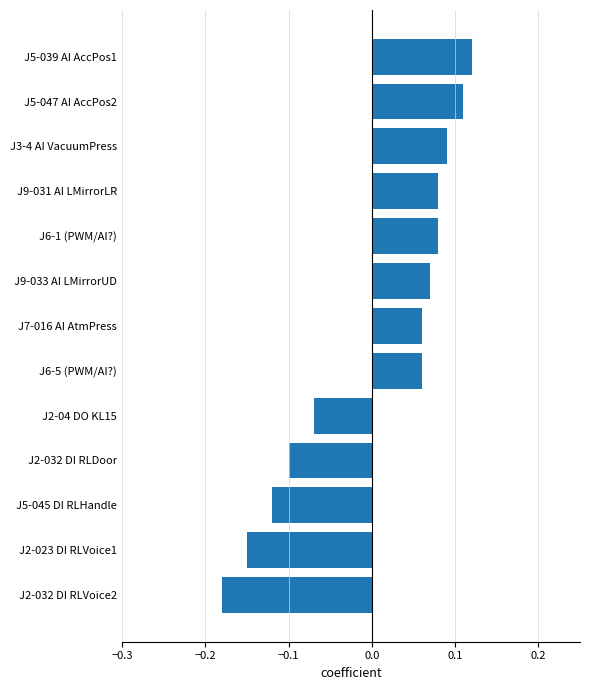

What position from the top is J6-1 (PWM/AI?)?

5